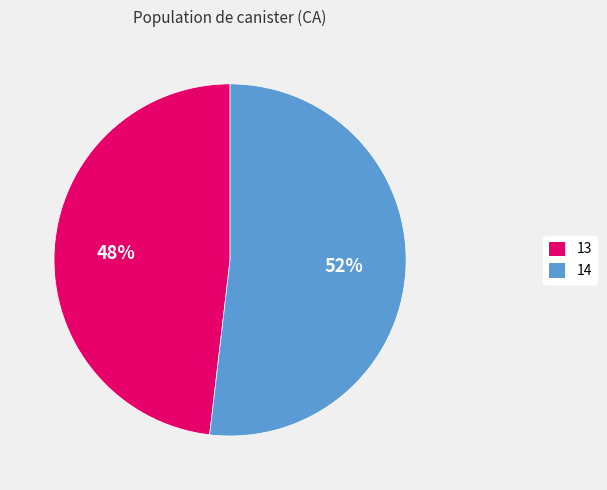

Between 14 and 13, which is larger?

14